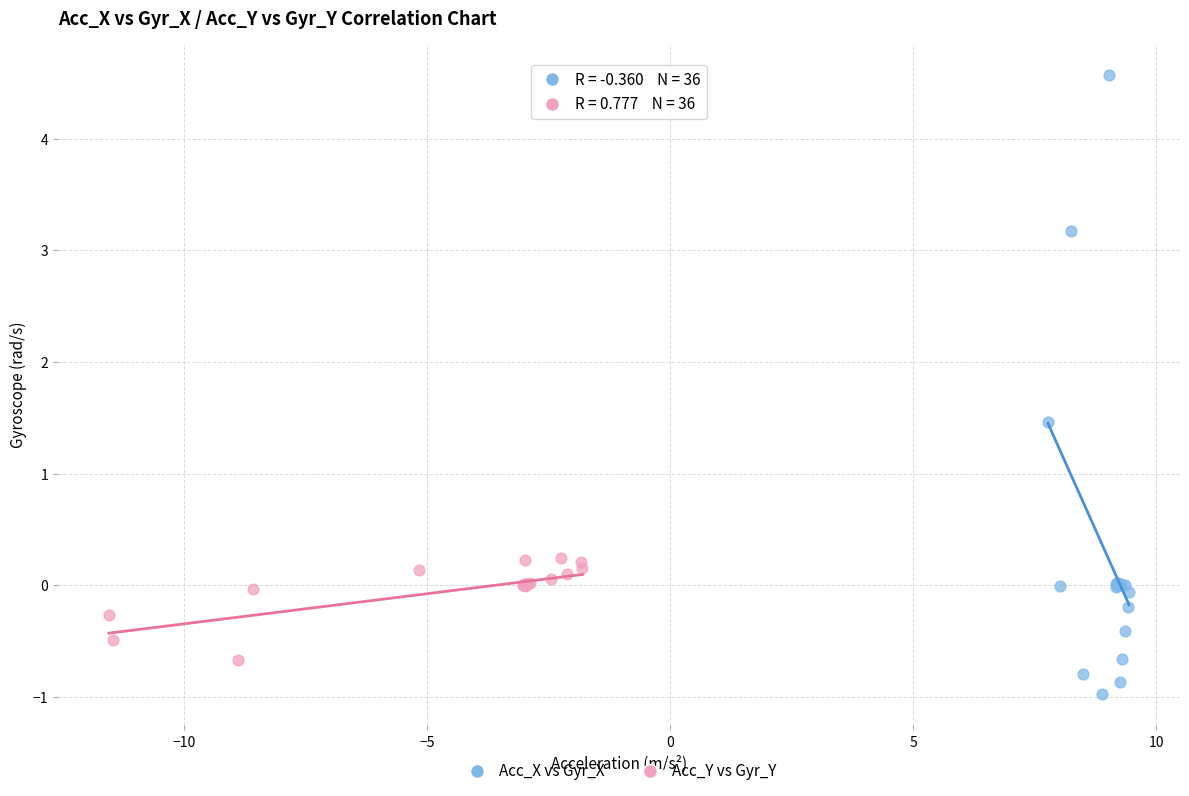

Which series contains the highest Y value?

Acc_X vs Gyr_X